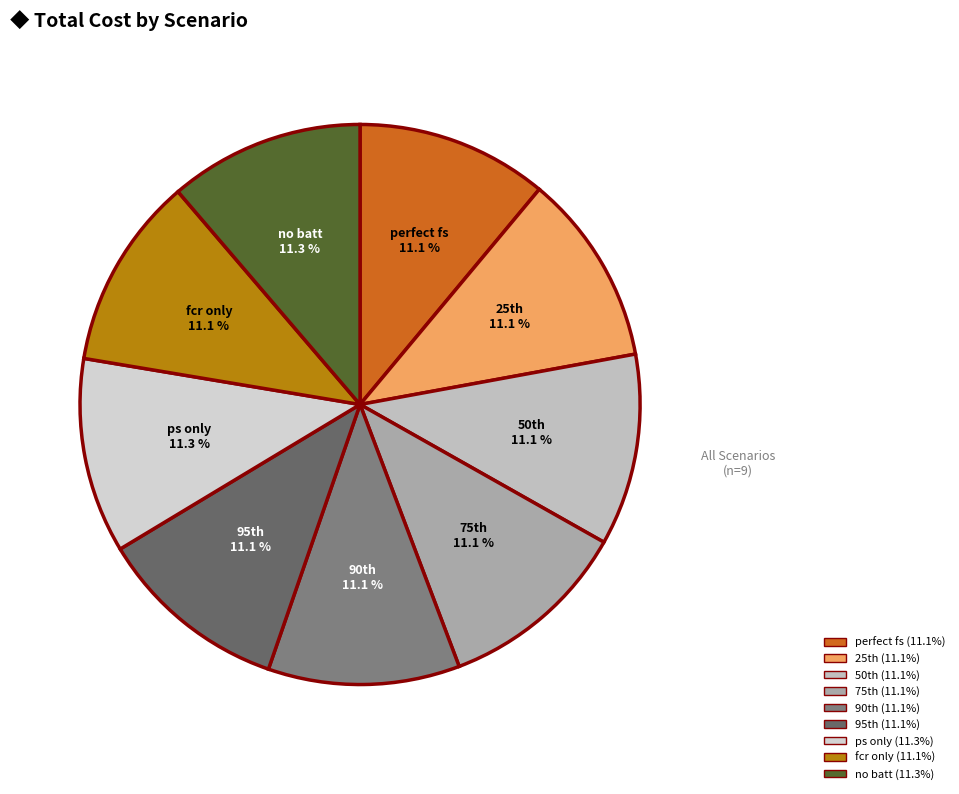

What portion of the pie excludes perfect fs?

88.9%